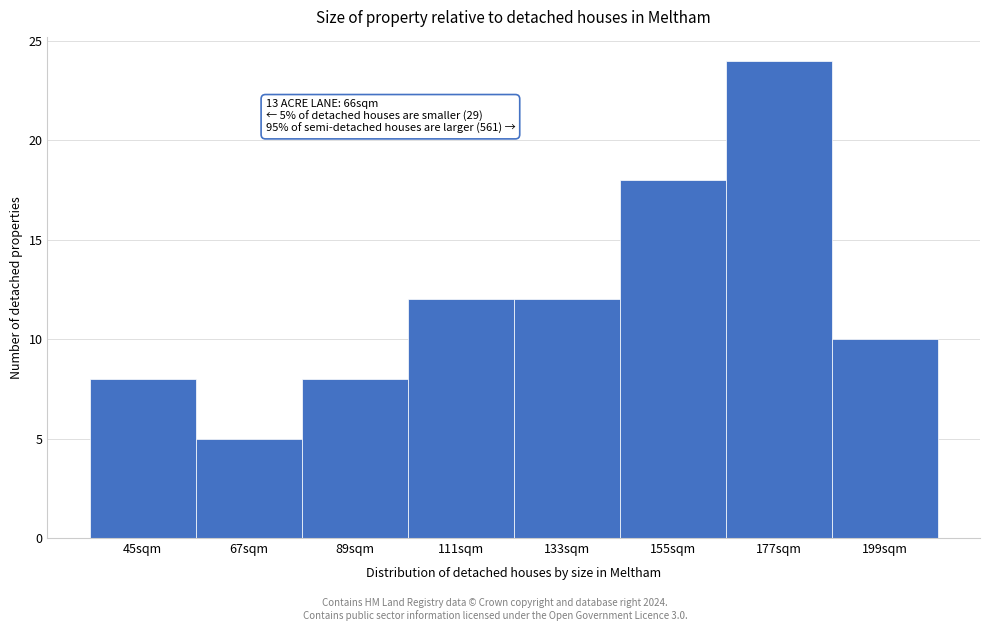

Reading left to right, extract all data points from this chart.

8	5	8	12	12	18	24	10